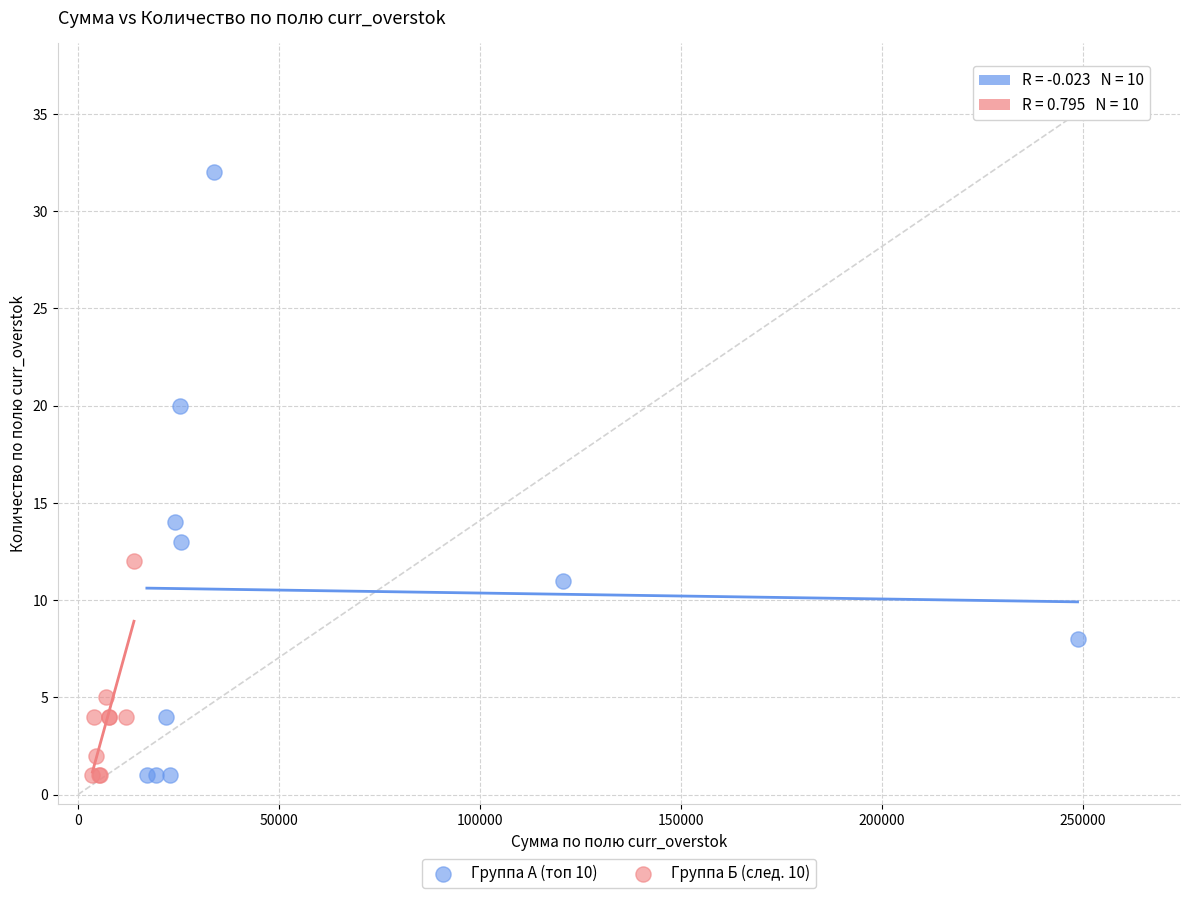

What are all the series names shown in the legend?

Группа А (топ 10), Группа Б (след. 10)